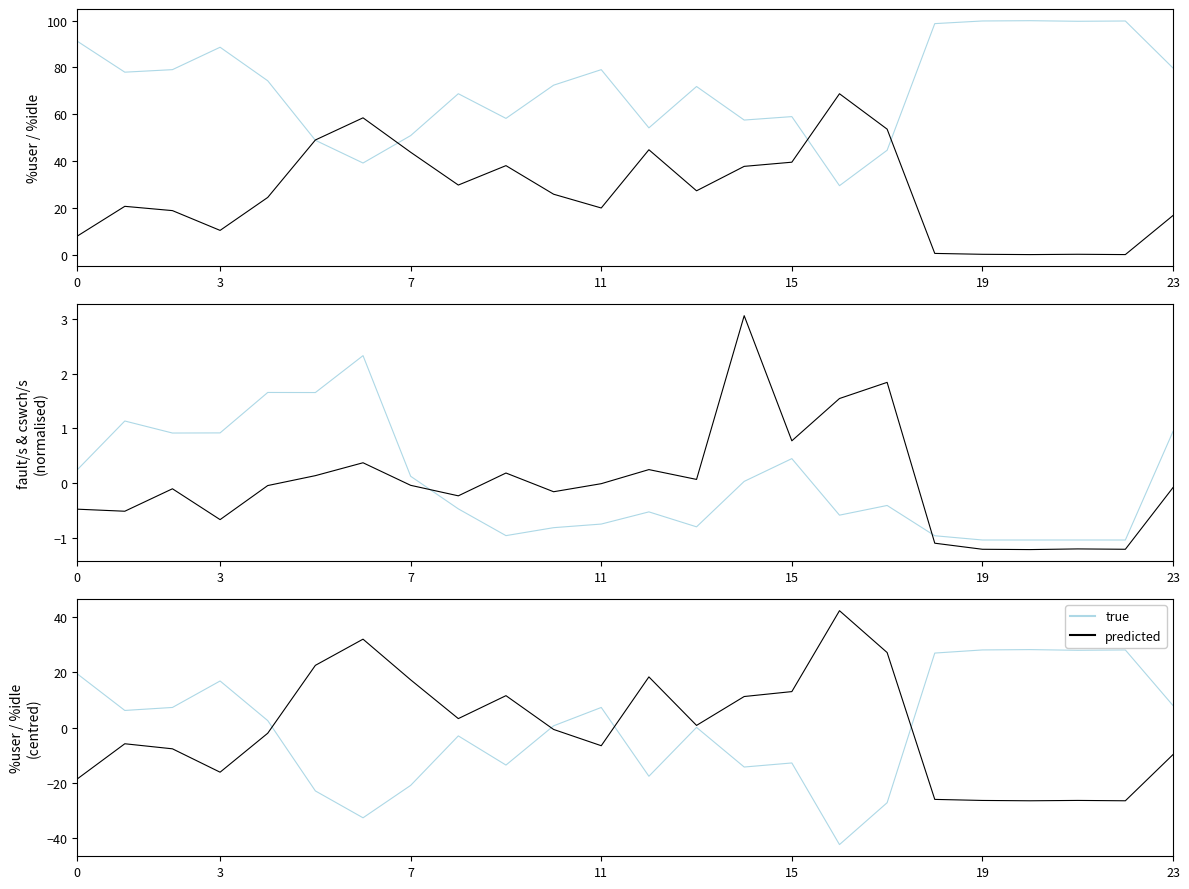

True or false: %idle (centred) has a value of -20.7 at 23.

False